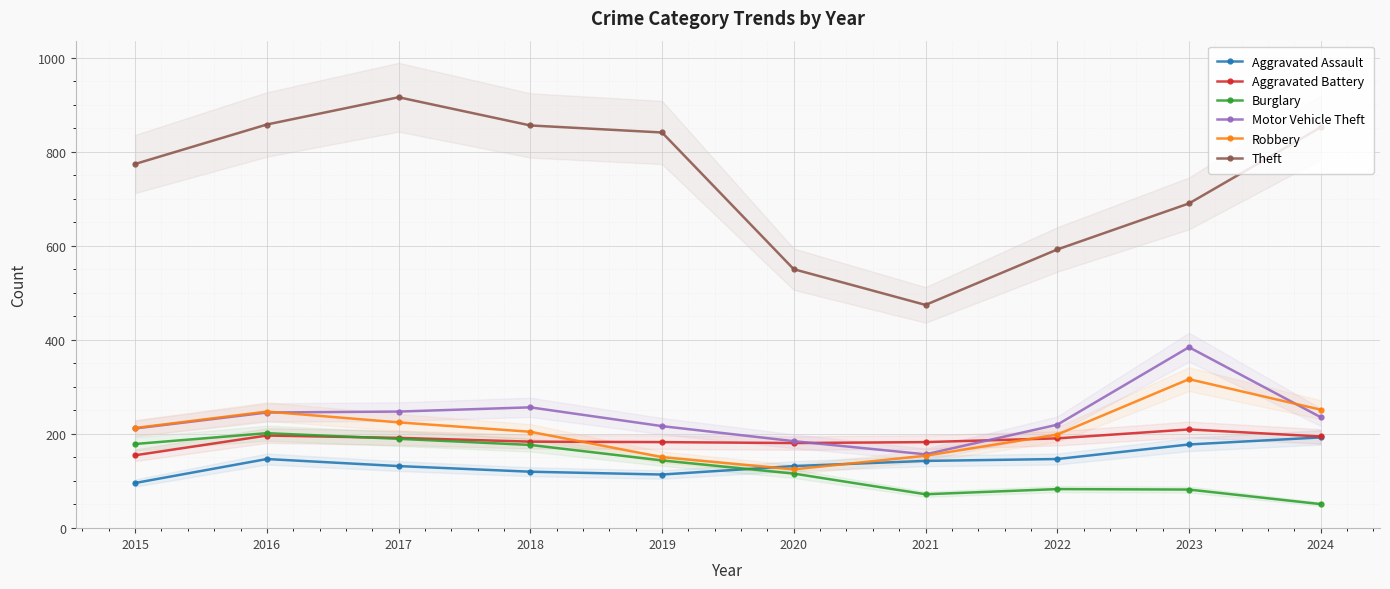

At which category does the chart reach its minimum across all series?

2024